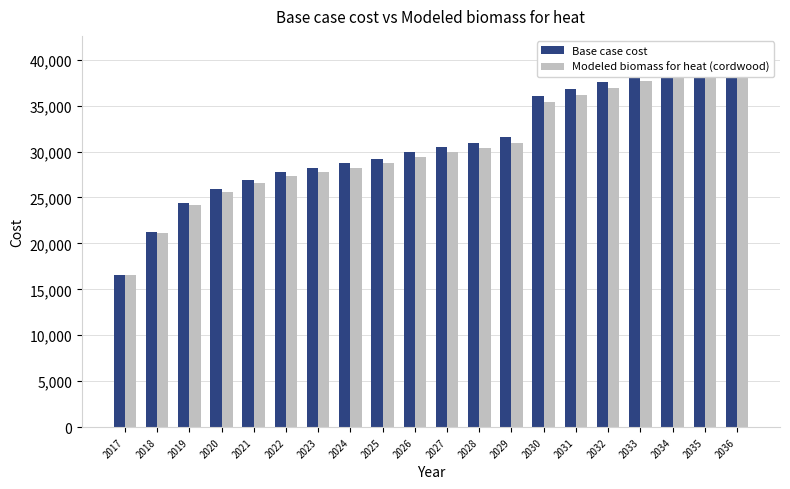

Reading left to right, extract all data points from this chart.

Base case cost: 2017=16573.2	2018=21219.4	2019=24400.9	2020=25885.6	2021=26946.1	2022=27723.8	2023=28218.7	2024=28713.6	2025=29208.5	2026=29915.5	2027=30481.1	2028=30905.3	2029=31541.6	2030=36004.9	2031=36803.0	2032=37601.1	2033=38399.2	2034=39197.3	2035=39755.9	2036=40554.0
Modeled biomass for heat (cordwood): 2017=16553.8	2018=21101.2	2019=24139.3	2020=25557.1	2021=26569.8	2022=27312.4	2023=27785.0	2024=28257.6	2025=28730.2	2026=29405.3	2027=29945.4	2028=30350.5	2029=30958.1	2030=35405.5	2031=36171.8	2032=36938.0	2033=37704.2	2034=38470.5	2035=39006.8	2036=39773.1